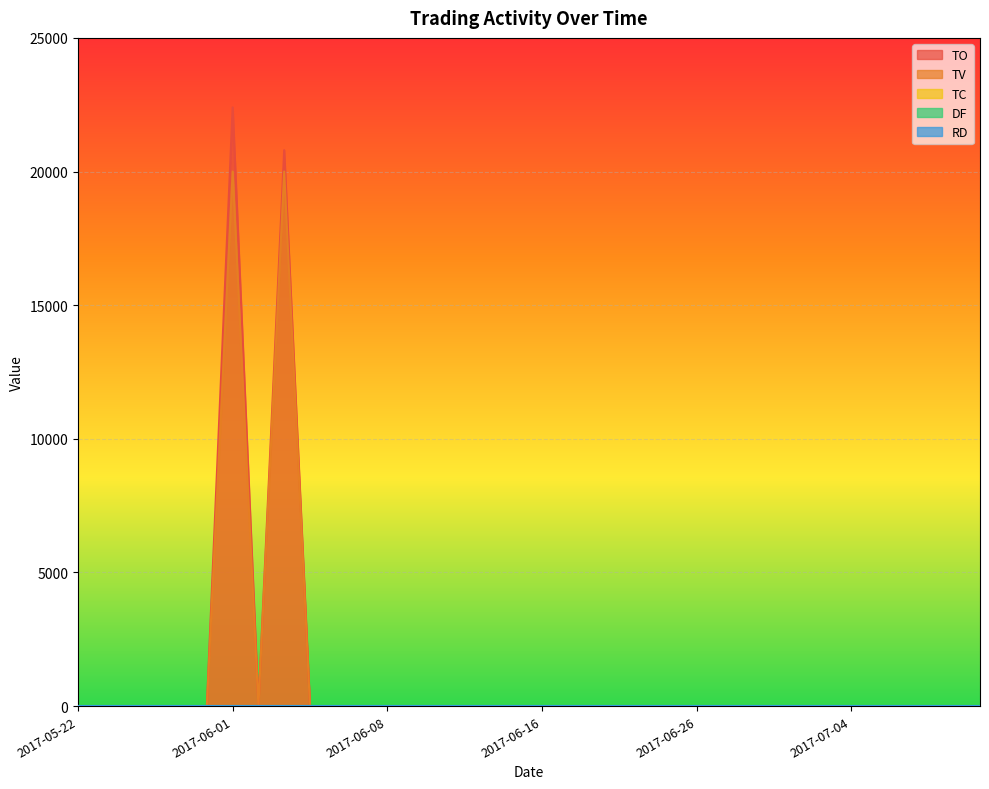

True or false: TV and TC intersect in this chart.

False